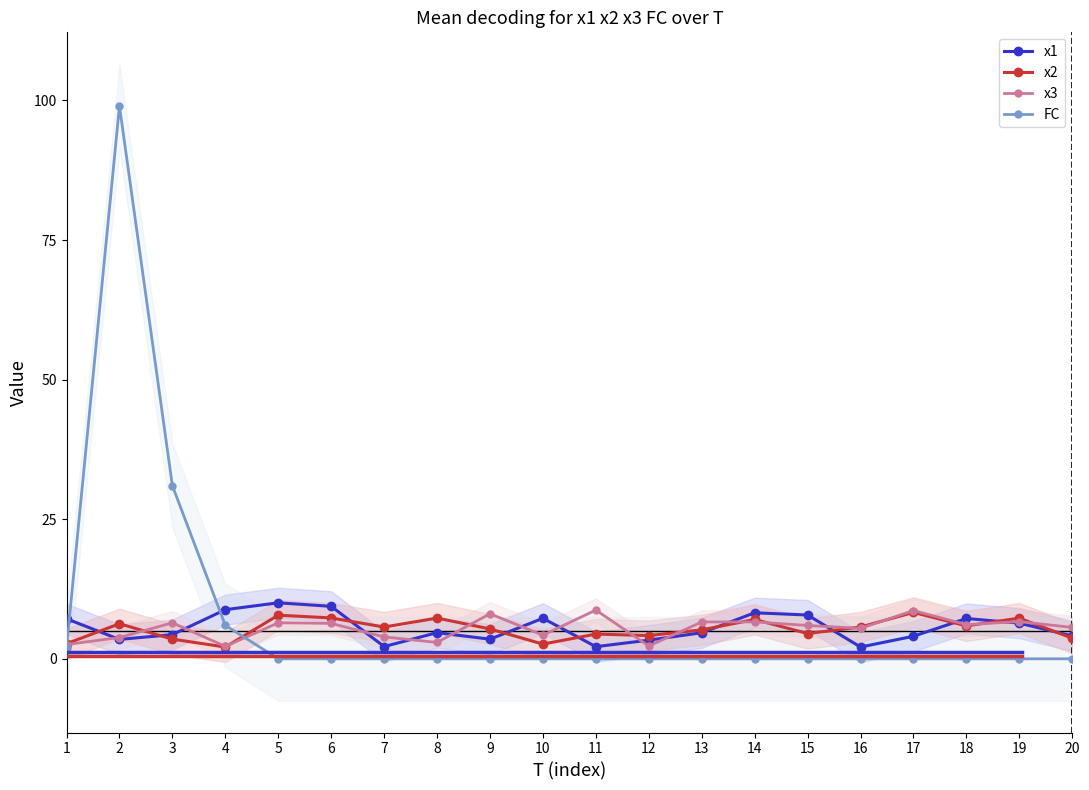

The value of x3 at 6 is 3.5. True or false?

False